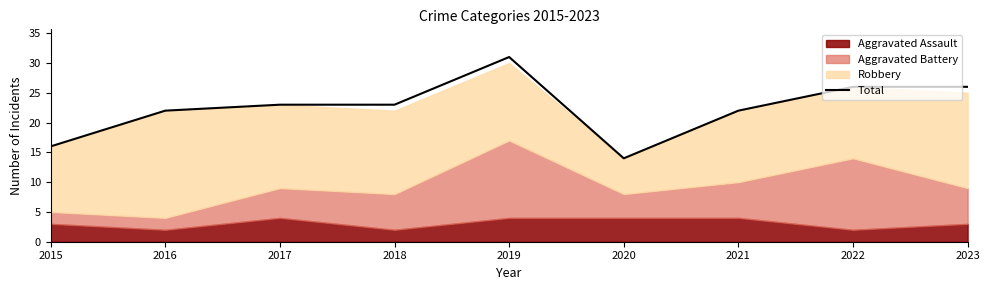

What is the value of the 9th point from the left?

26